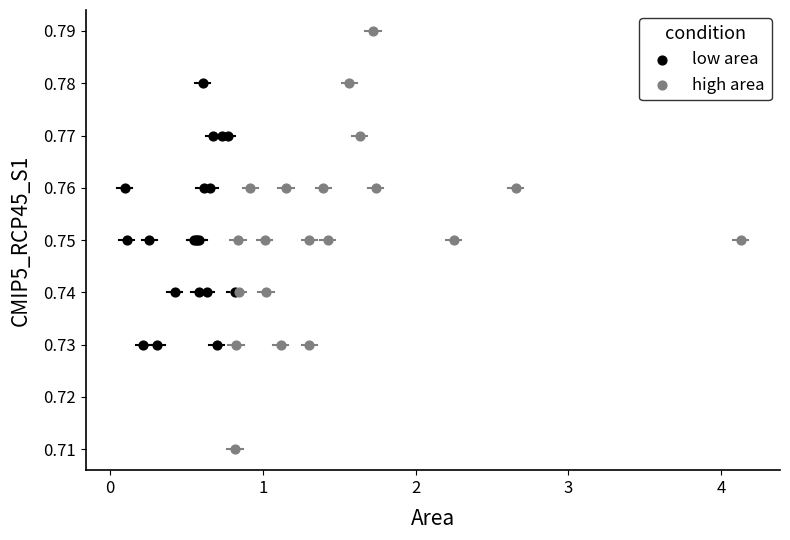

Which series has the widest spread of Y values?

high area